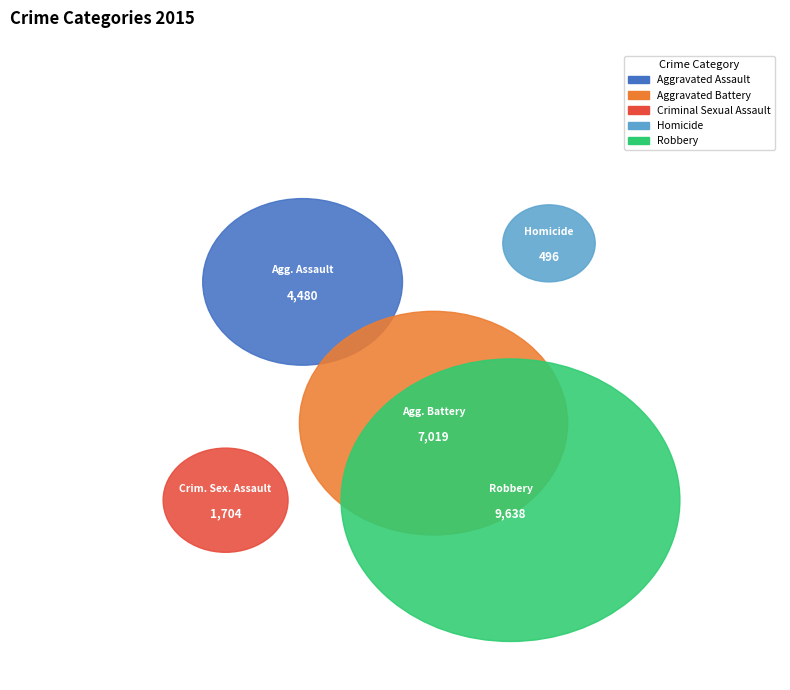

To the nearest percent, what percentage of the pie is Aggravated Battery?

30%